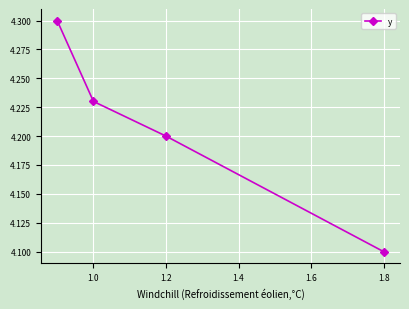

Which has a higher value, 1.2 or 1.0?

1.0